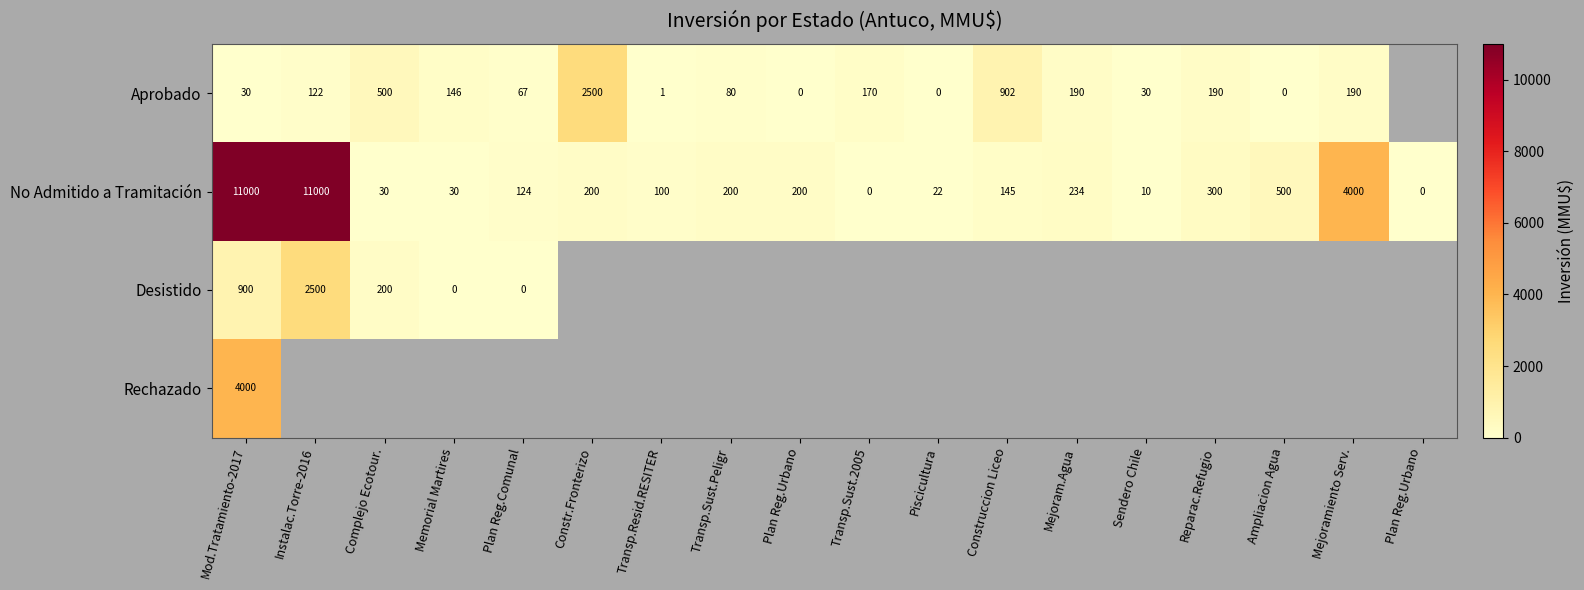

How many distinct data groups are displayed?

4